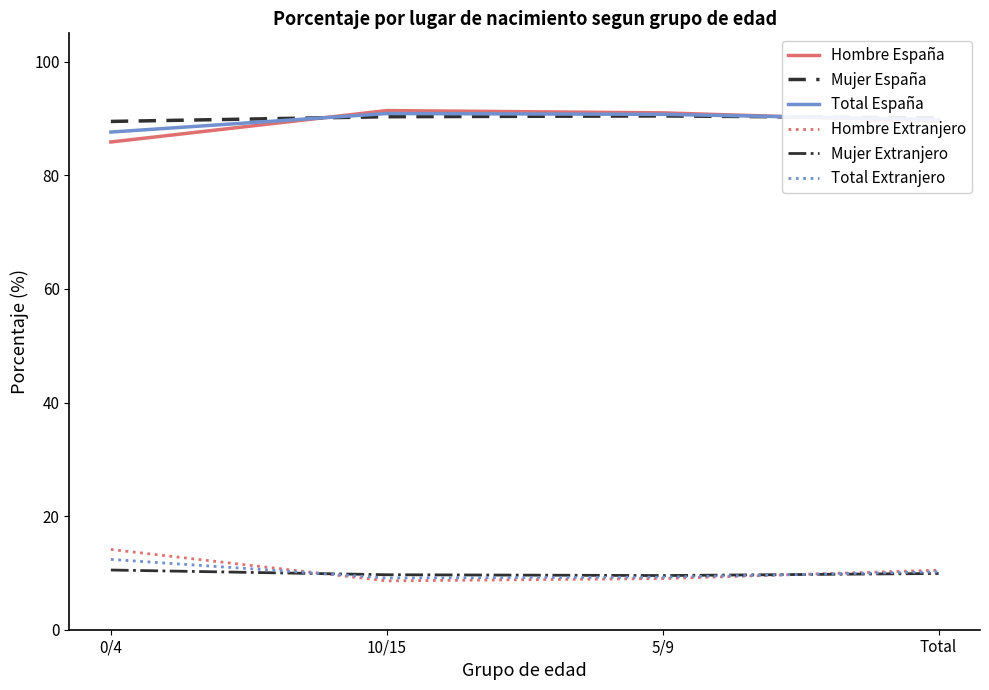

What is the difference between the highest and lowest values at 0/4?

79.0